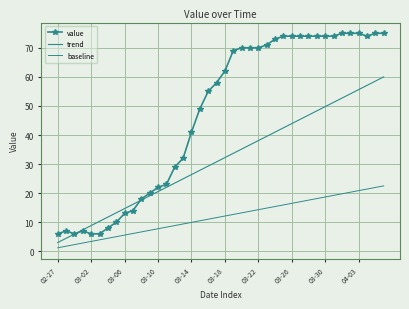

At how many categories does at least one series exceed 42?

23